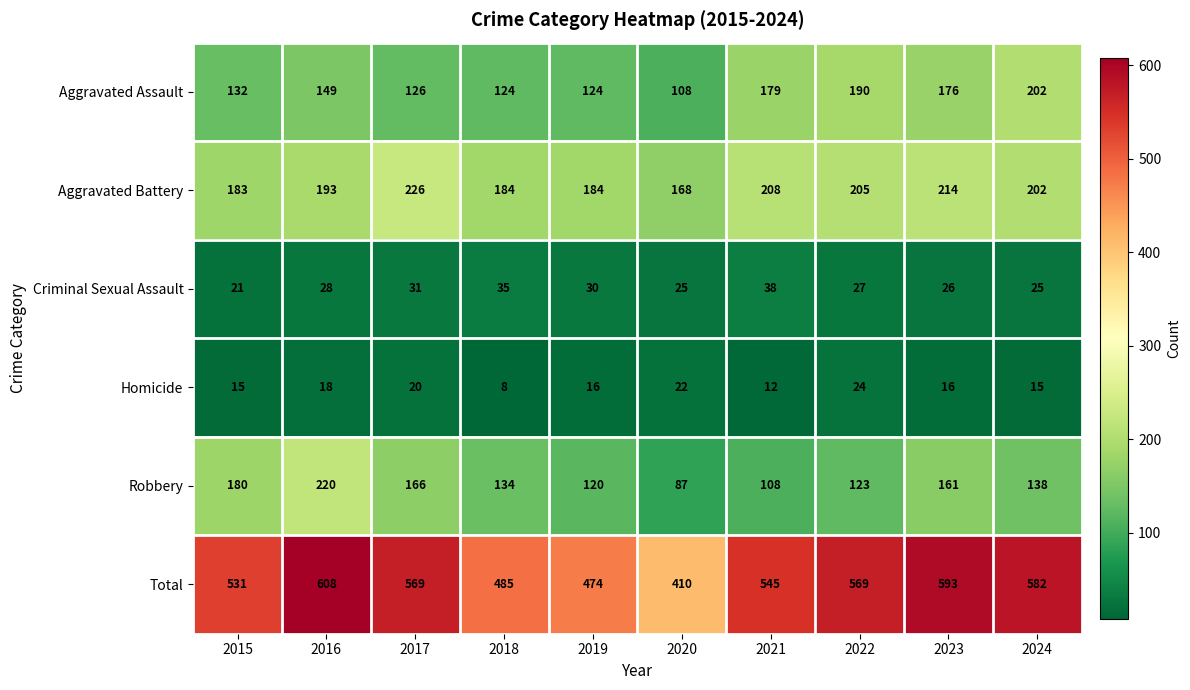

Which category has the lowest value across all series?

2018